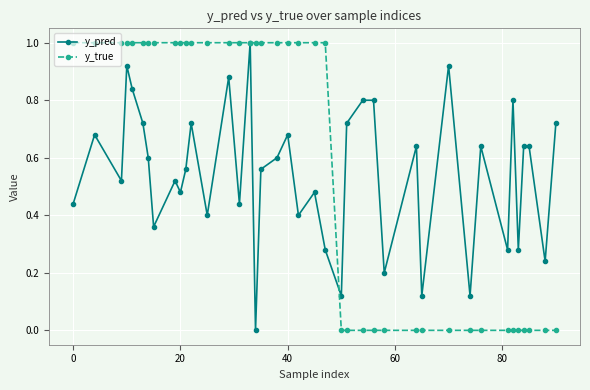

What is the maximum value for y_pred?

1.0